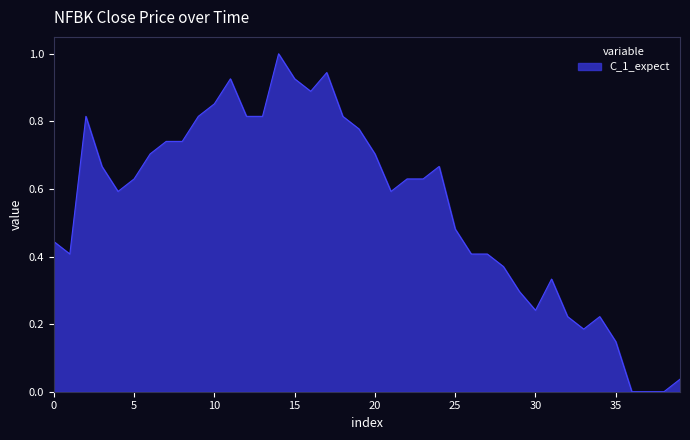

What is the greatest value displayed?

1.0